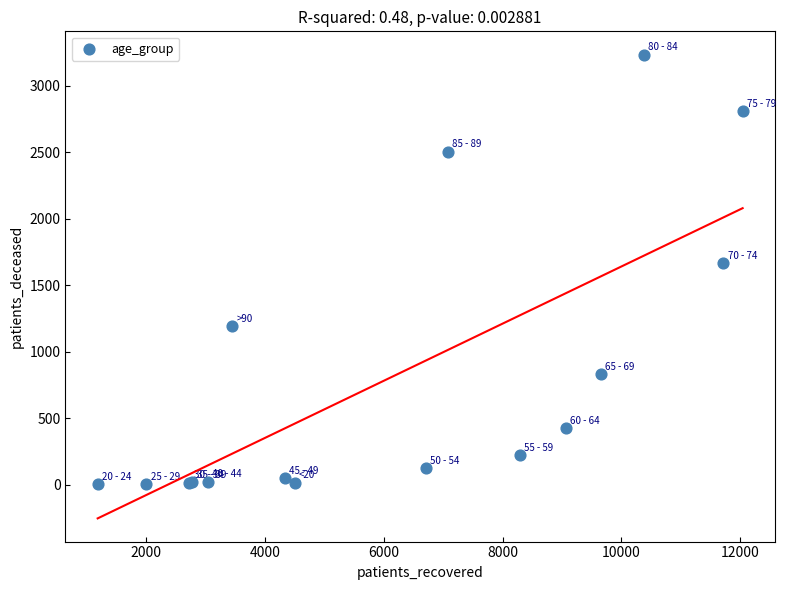

What Y value in the scatter plot is closest to 1619?

1666